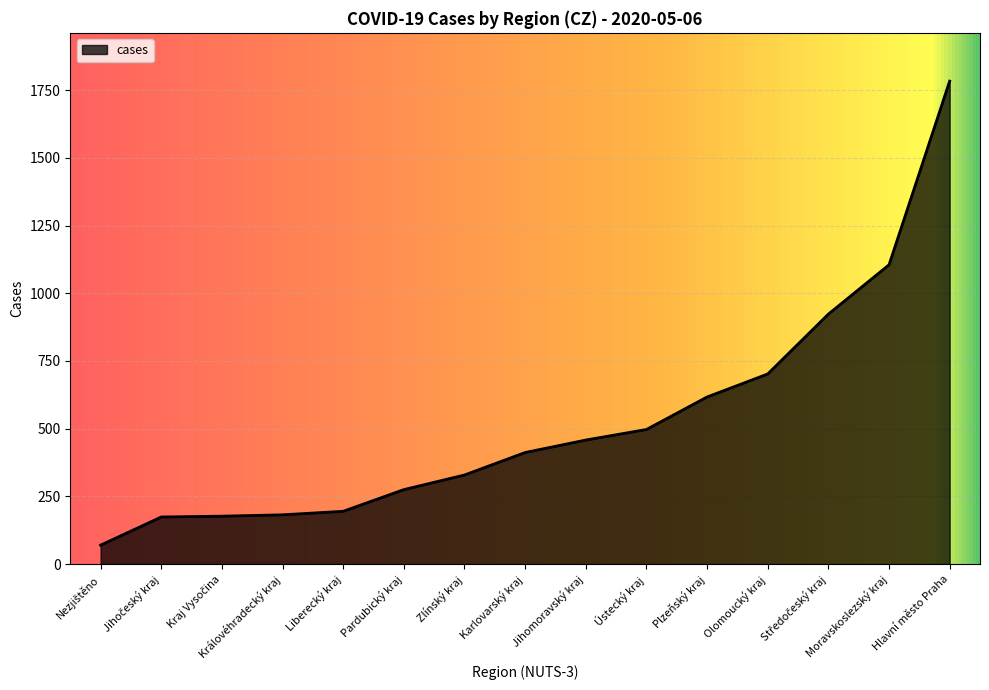

Is it true that the value at Zlínský kraj is 145?

False